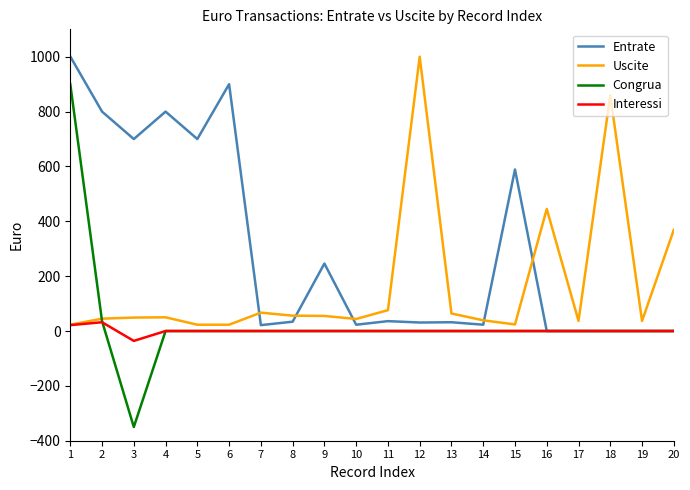

Does the chart have visible grid lines?

No